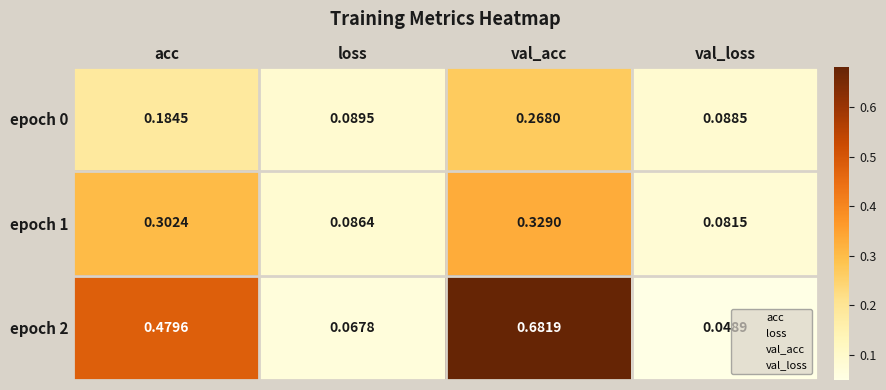

Rank the categories by epoch 1 value from lowest to highest.

val_loss, loss, acc, val_acc